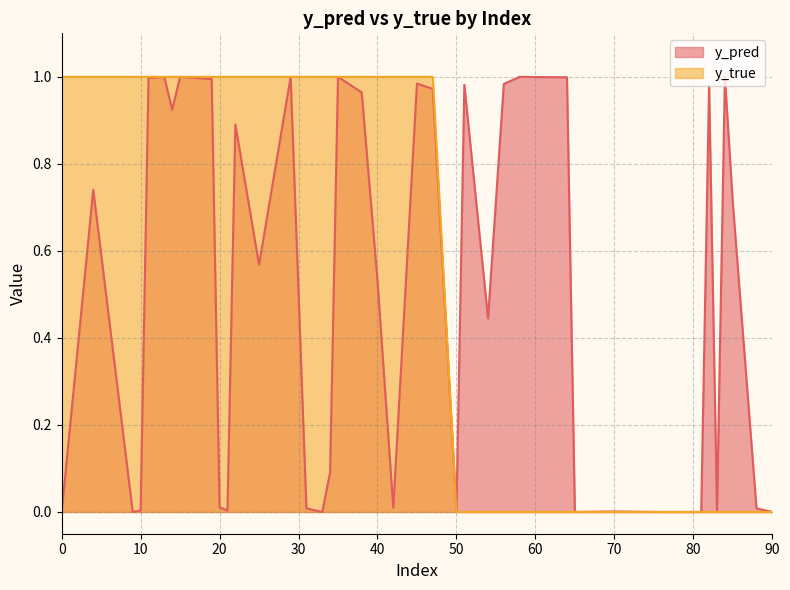

What is the maximum value for y_pred?

1.0